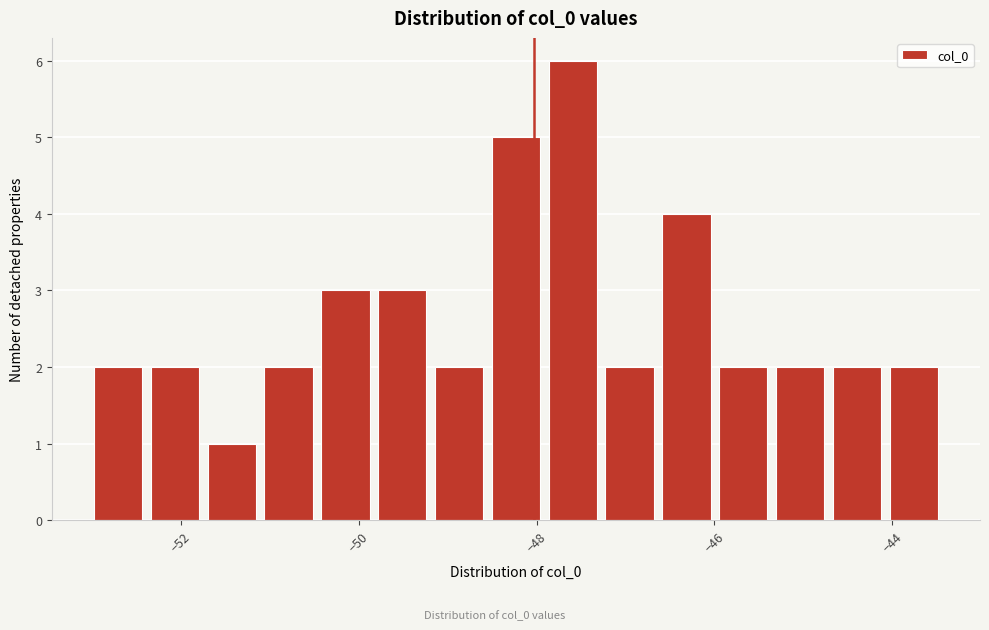

Around what value on the x-axis is the tallest bar? Give the approximate position of its centre, as read against the axis.

-47.6